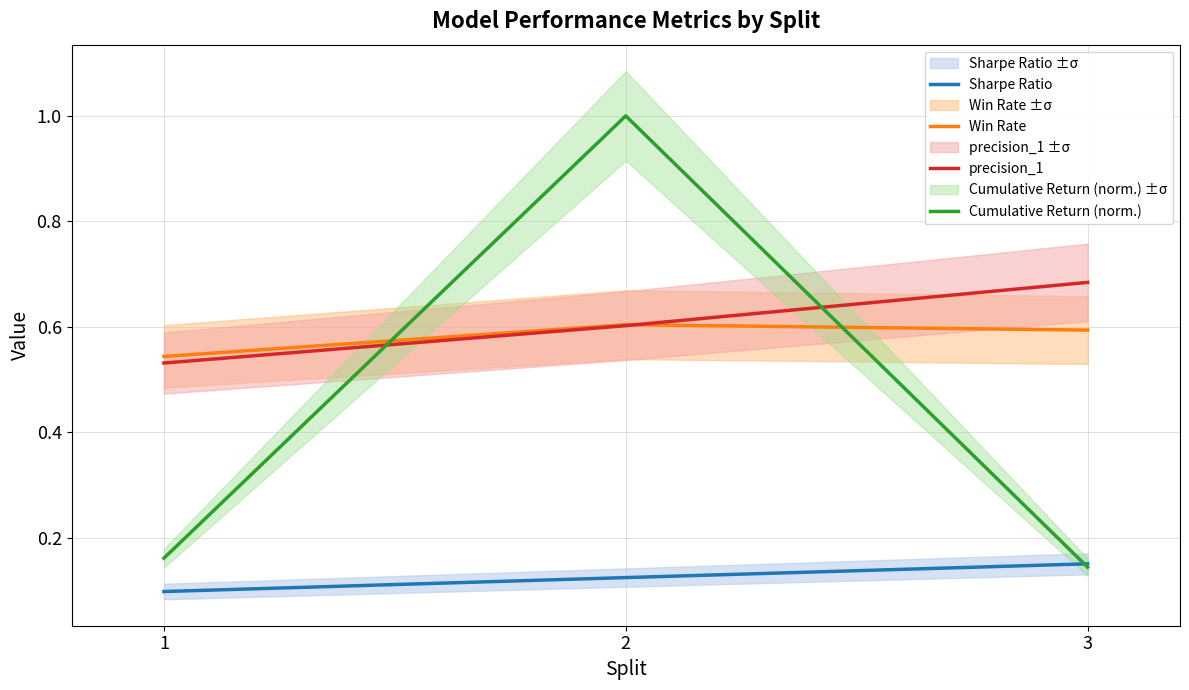

What is the lowest value of the Sharpe Ratio series?

0.1